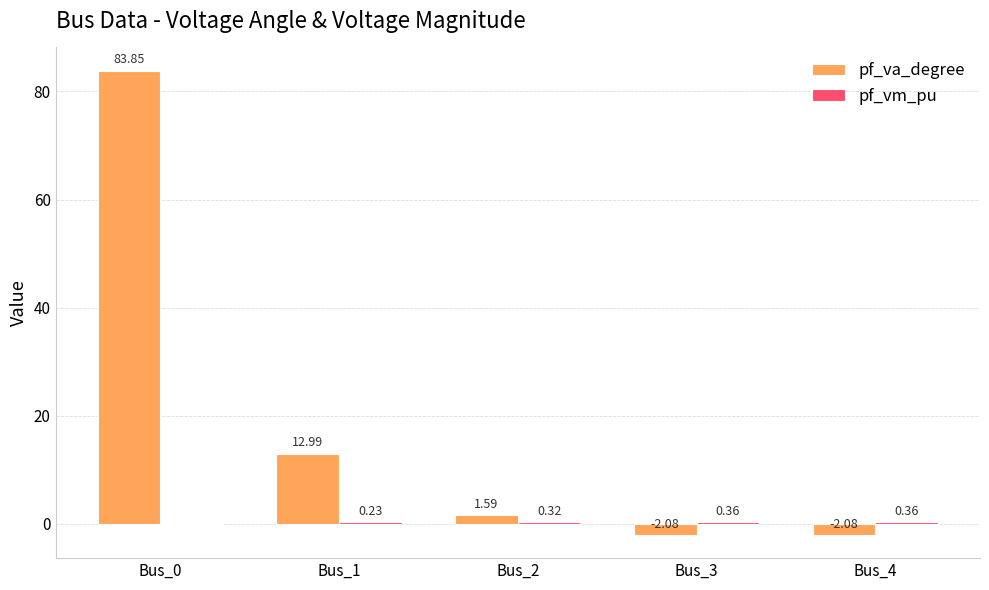

Which series has the largest total across all categories?

pf_va_degree